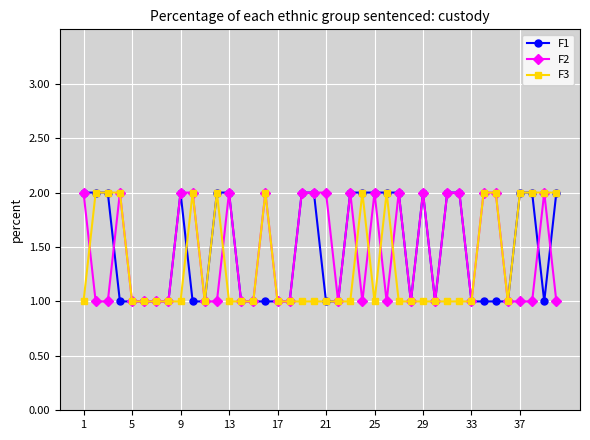

What is the value of the F2 point at the 34th from the left?

2